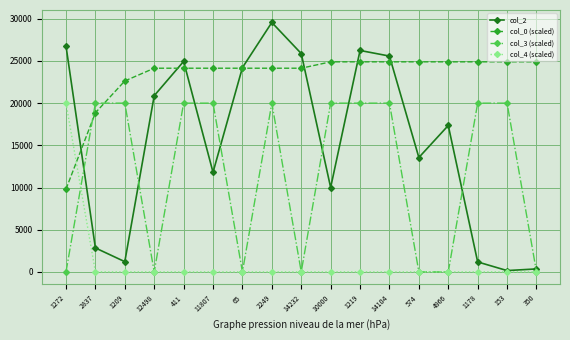

Rank the series by their average value, from highest to lowest.

col_0 (scaled), col_2, col_3 (scaled), col_4 (scaled)